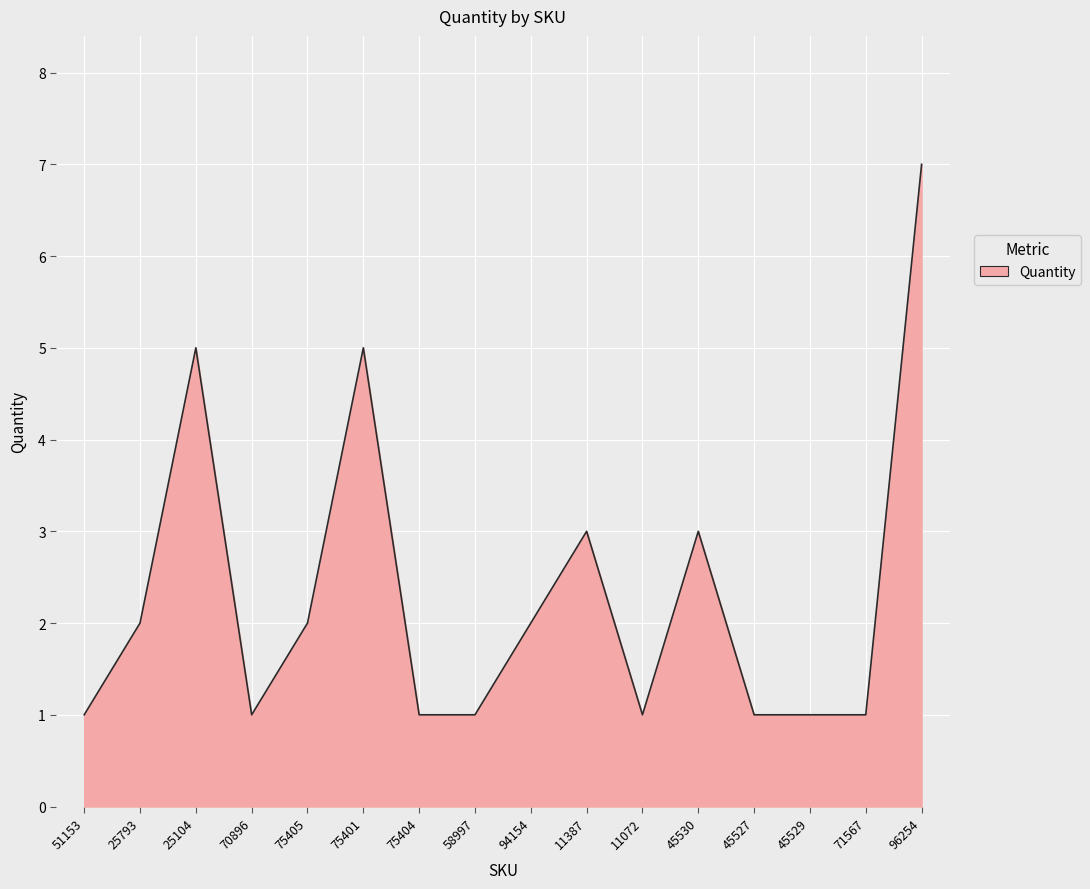

The chart shows a value of 1 at 25793. True or false?

False